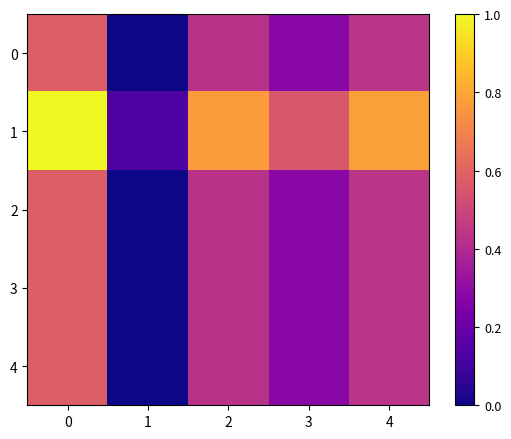

Rank the series at 2 from highest to lowest value.

1, 0, 2, 3, 4